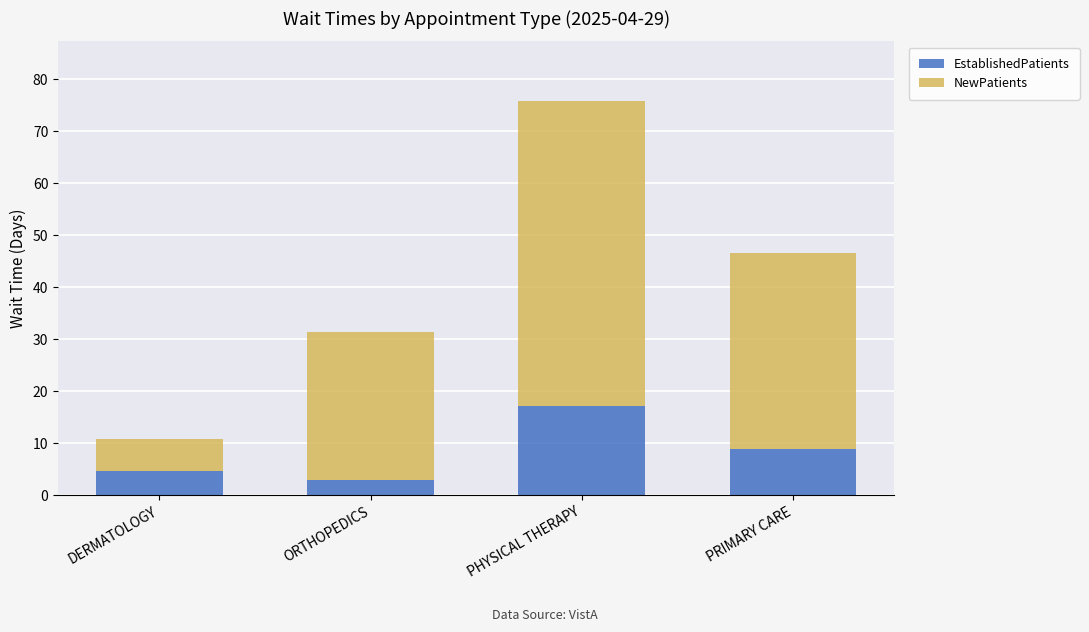

The value of EstablishedPatients at DERMATOLOGY is 4.6. True or false?

True